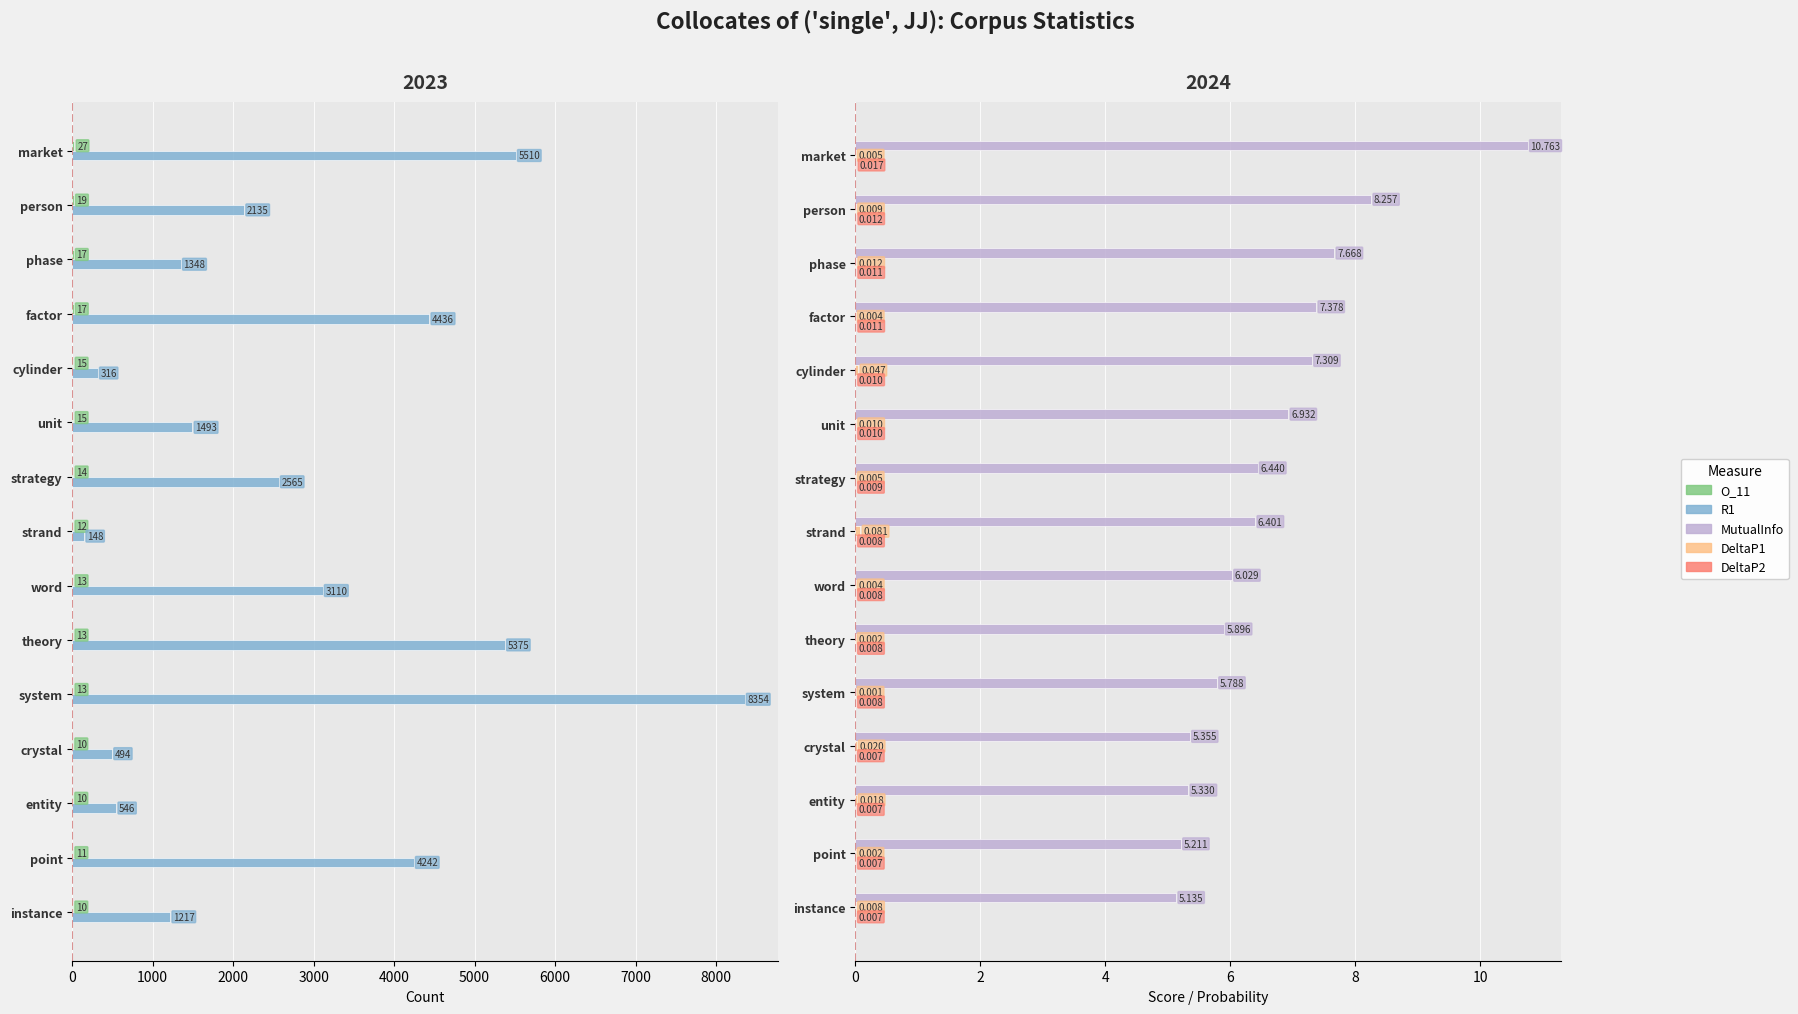

Reading right to left, what are all the values shown in this chart?

O_11: 10.0	11.0	10.0	10.0	13.0	13.0	13.0	12.0	14.0	15.0	15.0	17.0	17.0	19.0	27.0
R1: 1217.0	4242.0	546.0	494.0	8354.0	5375.0	3110.0	148.0	2565.0	1493.0	316.0	4436.0	1348.0	2135.0	5510.0
MutualInfo: 5.1	5.2	5.3	5.4	5.8	5.9	6.0	6.4	6.4	6.9	7.3	7.4	7.7	8.3	10.8
DeltaP1: 0.0	0.0	0.0	0.0	0.0	0.0	0.0	0.1	0.0	0.0	0.0	0.0	0.0	0.0	0.0
DeltaP2: 0.0	0.0	0.0	0.0	0.0	0.0	0.0	0.0	0.0	0.0	0.0	0.0	0.0	0.0	0.0